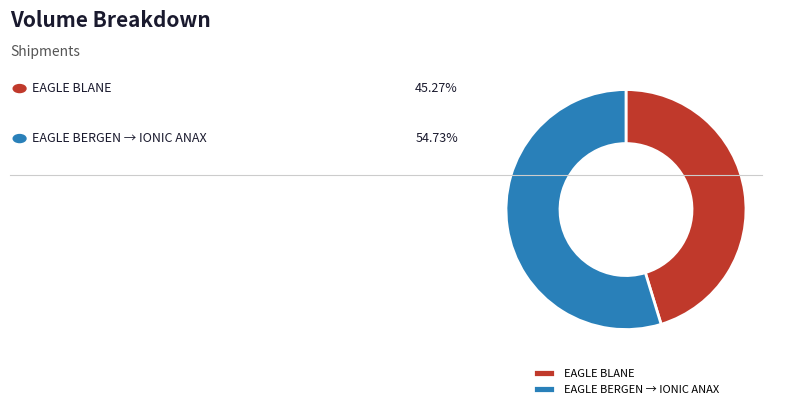

Is it true that EAGLE BERGEN → IONIC ANAX is 55% of the pie?

True